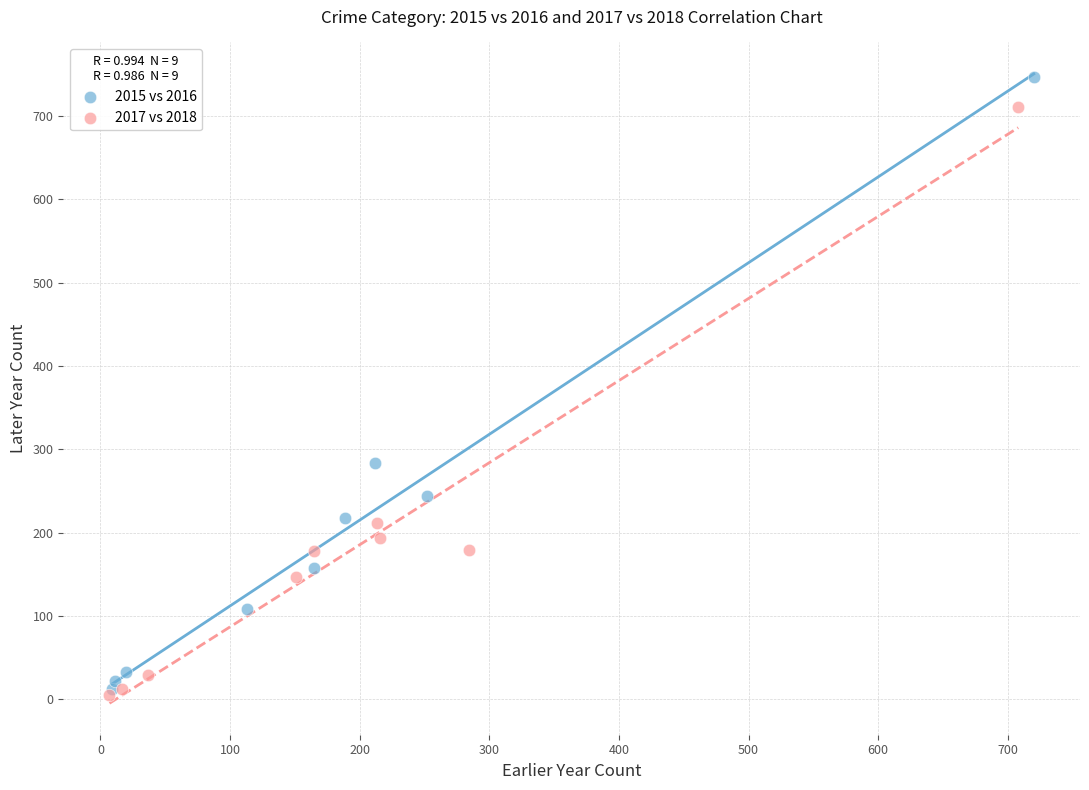

Which series contains the highest Y value?

2015 vs 2016